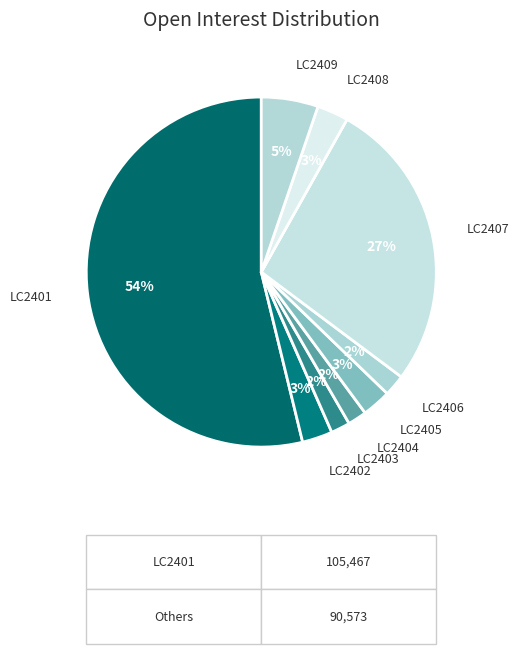

How many segments does this pie chart have?

9